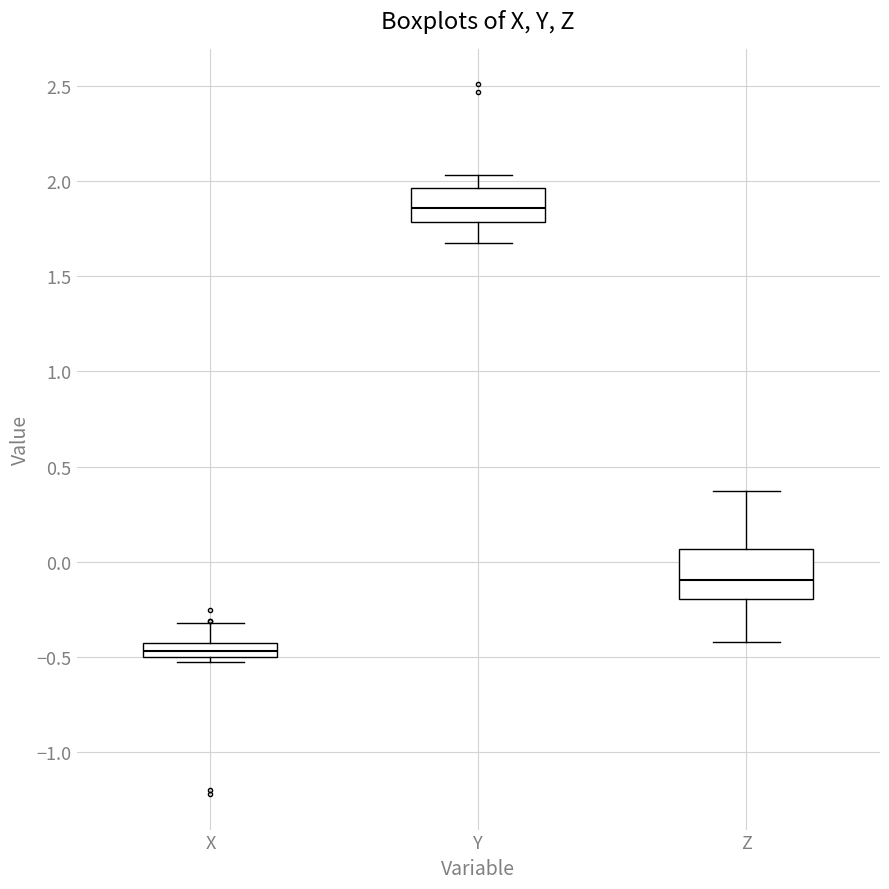

Which box has the highest median line?

Y